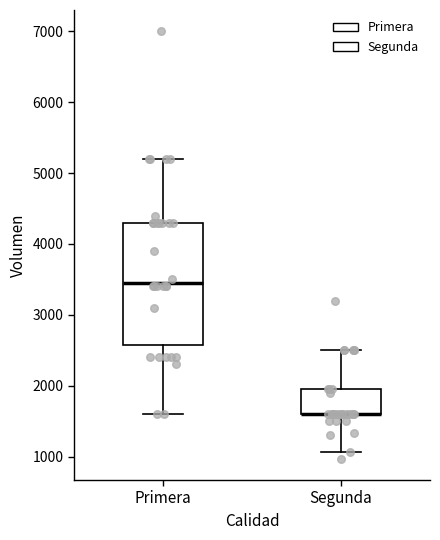

Reading left to right, transcribe this box plot: for each box, give where its median line is, the range the box spans, and where its two whiskers end, as read against the y-axis. The values are not printed on the chart, so give them approximately, as read against the axis.

Primera: median 3500, box 2600 to 4300, whiskers 1600 to 5200
Segunda: median 1600 (drawn on the box's lower edge), box 1600 to 2000, whiskers 1100 to 2500